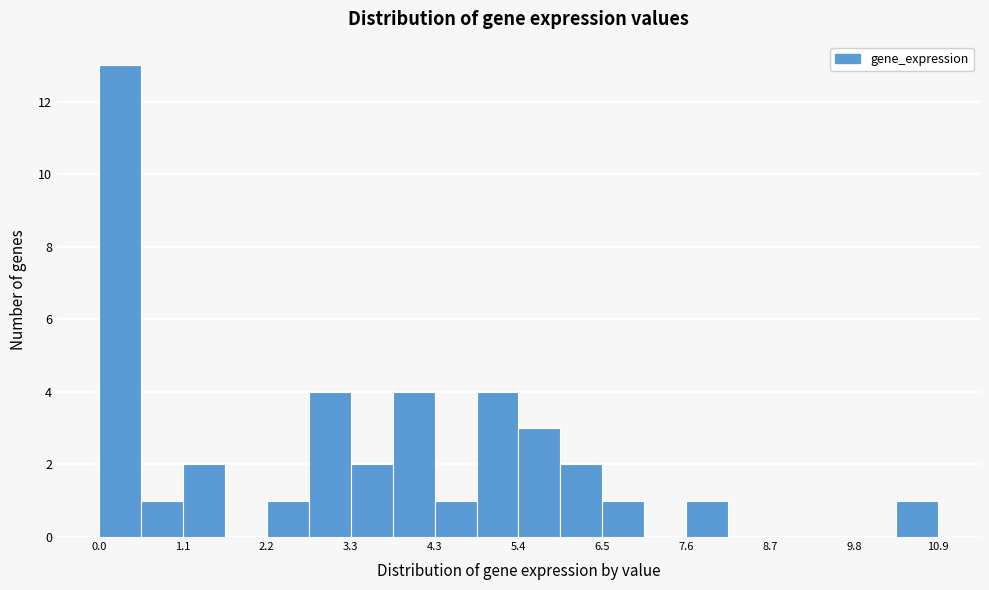

Read against the x-axis, roughly where is the centre of the tallest bar?

0.2